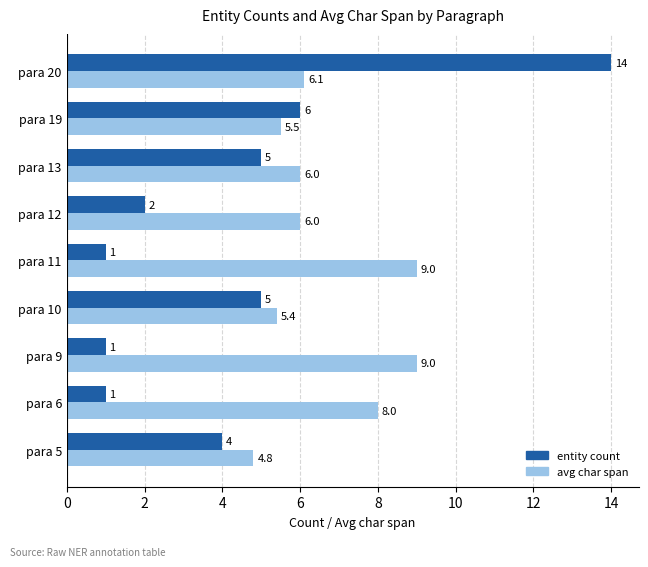

What is the sum of the entity count values at para 10 and para 19?

11.0